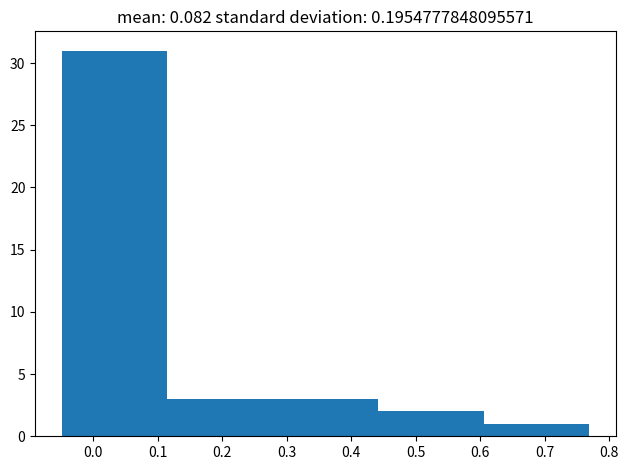

Reading left to right, list every bar in this chart as the range it spans on the x-axis followed by its height. Neither the bar edges nor the heights are printed on the chart, so give them approximately, as read against the axes.

-0.05 to 0.11: 31
0.11 to 0.28: 3
0.28 to 0.44: 3
0.44 to 0.61: 2
0.61 to 0.77: 1